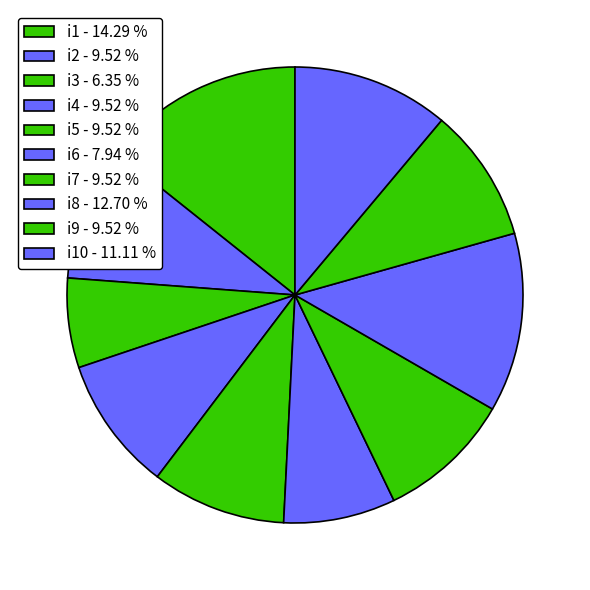

How many slices are in this pie chart?

10